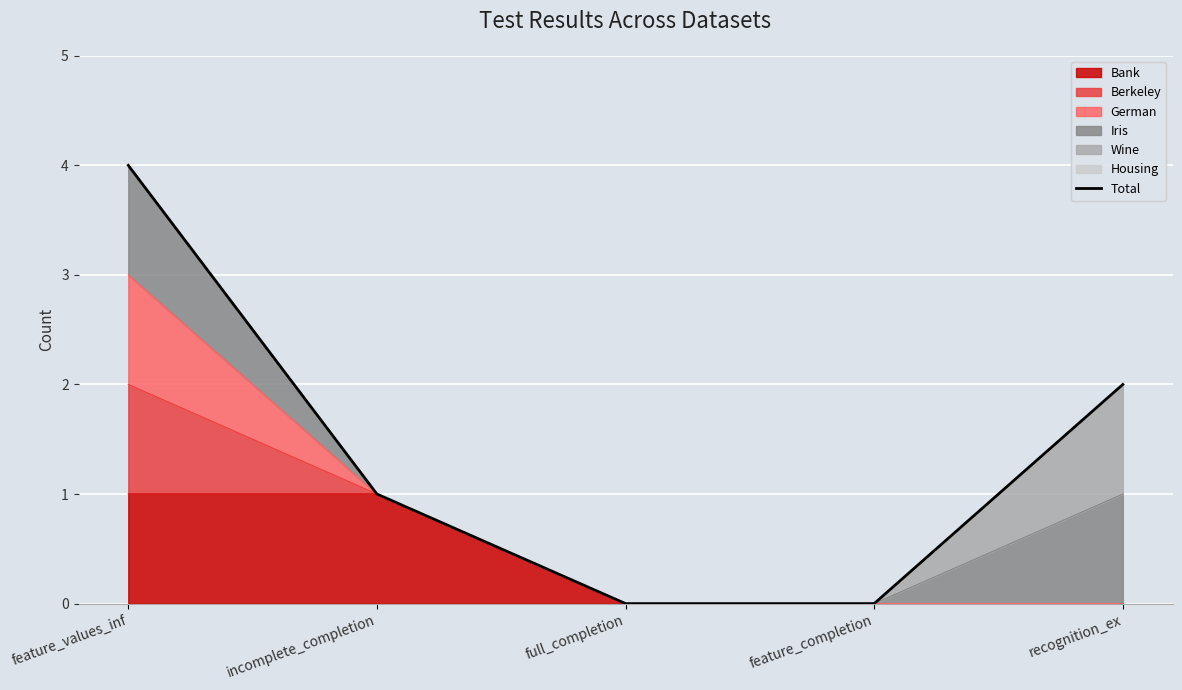

Reading left to right, list all the values displayed in this chart.

feature_values_inf=4	incomplete_completion=1	full_completion=0	feature_completion=0	recognition_ex=2